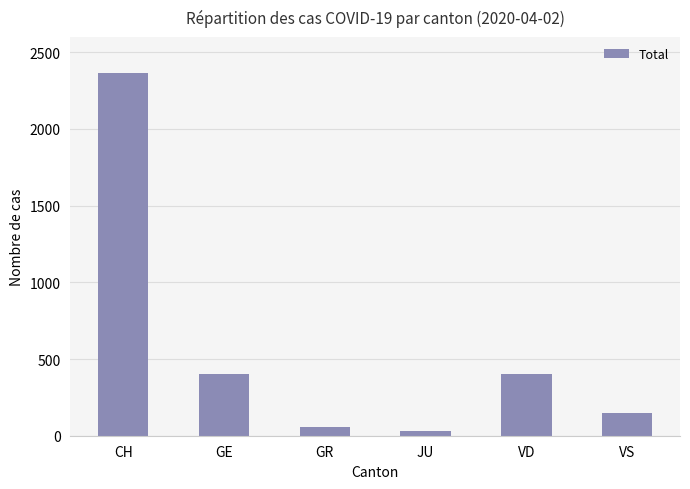

Read the value at VD.

405